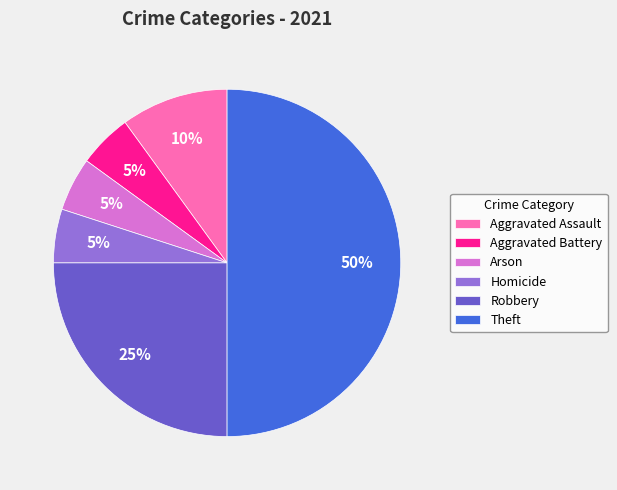

Which category has the biggest portion of the pie?

Theft